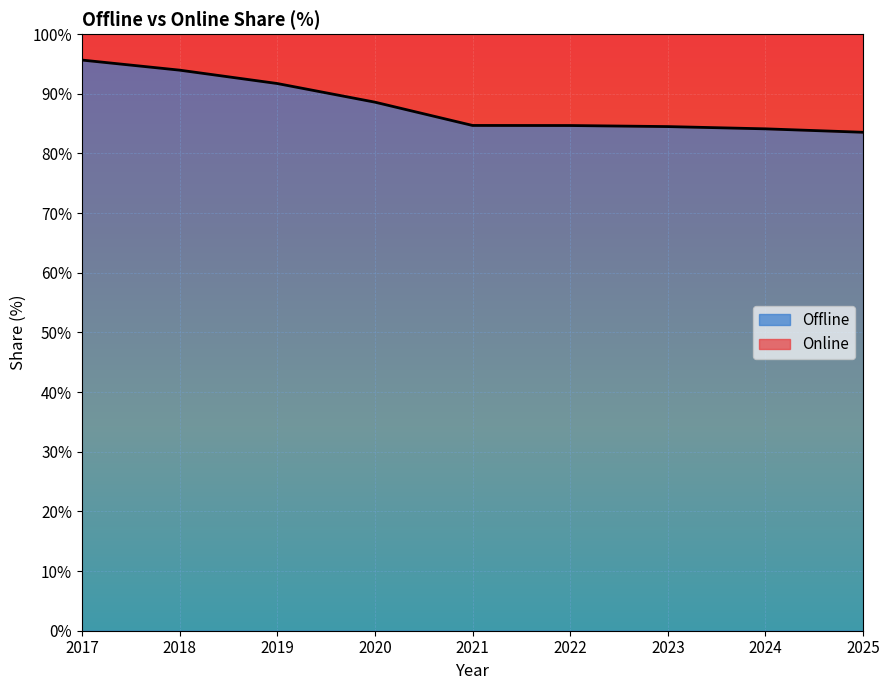

Does the chart display data point markers on the line(s)?

No